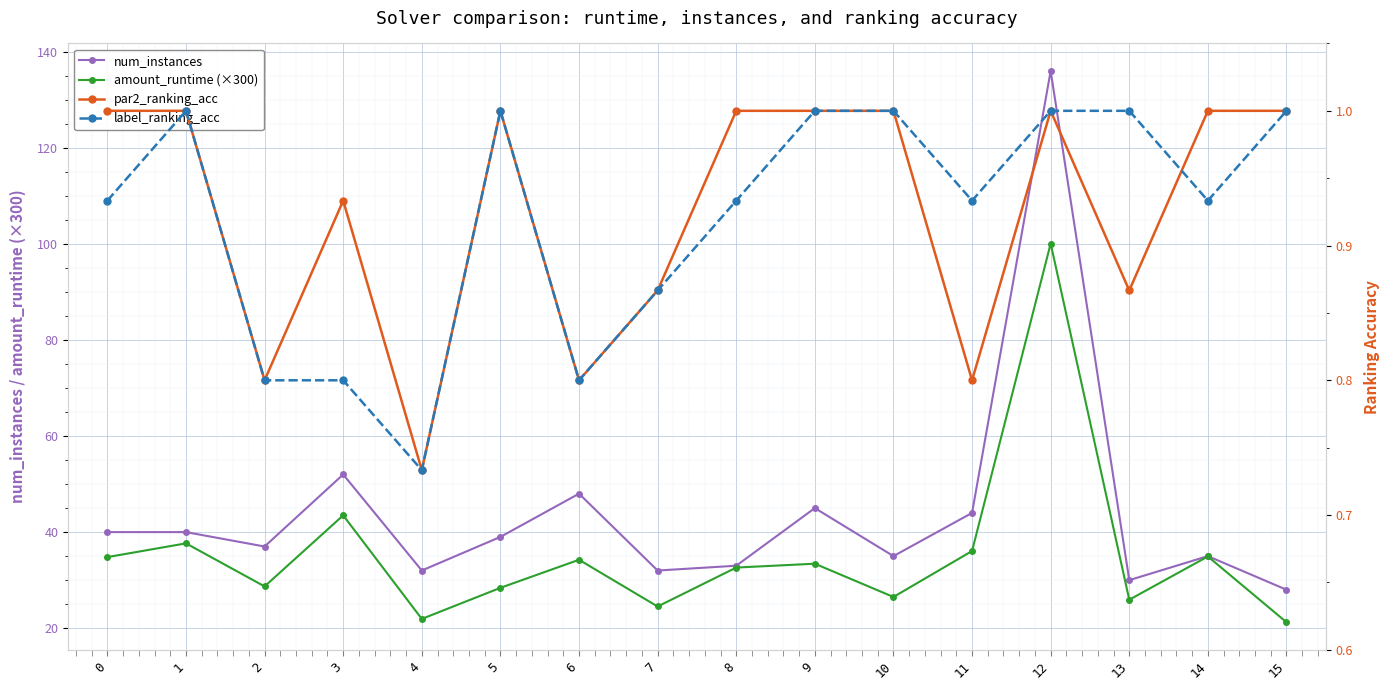

Reading left to right, transcribe all the data shown in this chart.

num_instances: 40.0	40.0	37.0	52.0	32.0	39.0	48.0	32.0	33.0	45.0	35.0	44.0	136.0	30.0	35.0	28.0
amount_runtime (×300): 34.8	37.7	28.7	43.5	21.9	28.4	34.2	24.5	32.6	33.4	26.5	36.1	100.1	25.9	34.9	21.2
par2_ranking_acc: 1.0	1.0	0.8	0.9	0.7	1.0	0.8	0.9	1.0	1.0	1.0	0.8	1.0	0.9	1.0	1.0
label_ranking_acc: 0.9	1.0	0.8	0.8	0.7	1.0	0.8	0.9	0.9	1.0	1.0	0.9	1.0	1.0	0.9	1.0